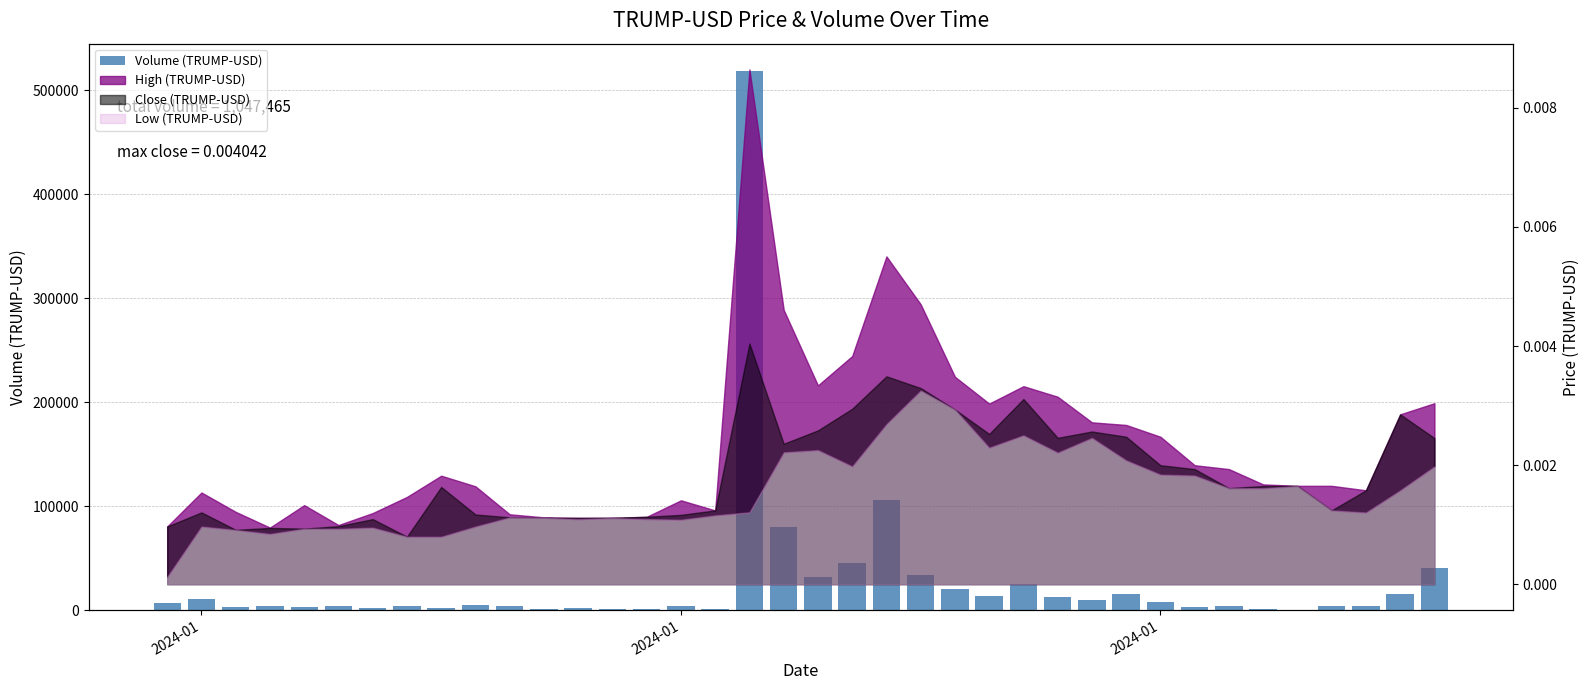

What is the difference between the maximum and minimum values?

518826